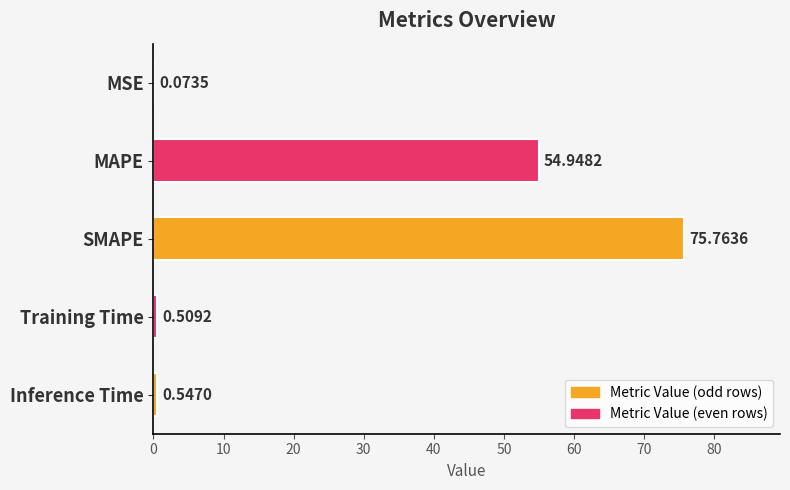

Which has a higher value, Inference Time or Training Time?

Inference Time